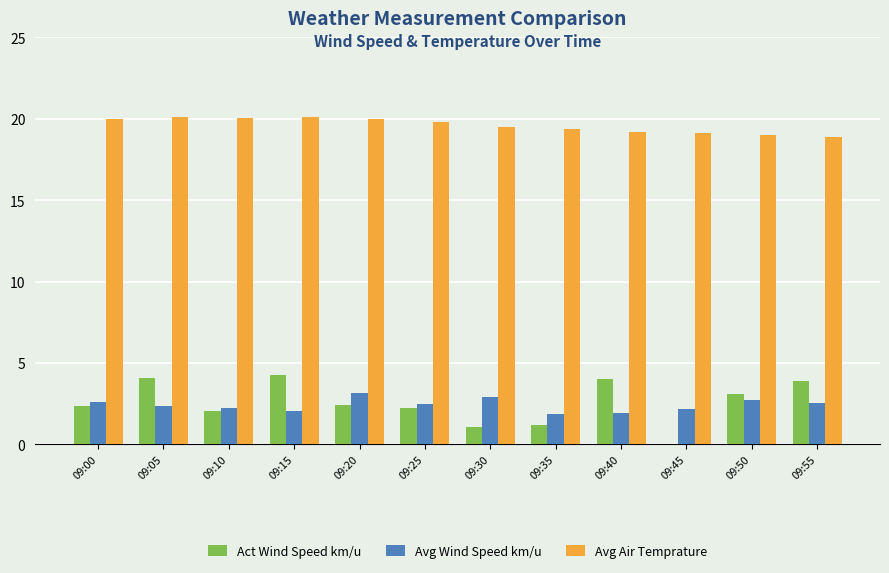

How many data points does each series have?

12